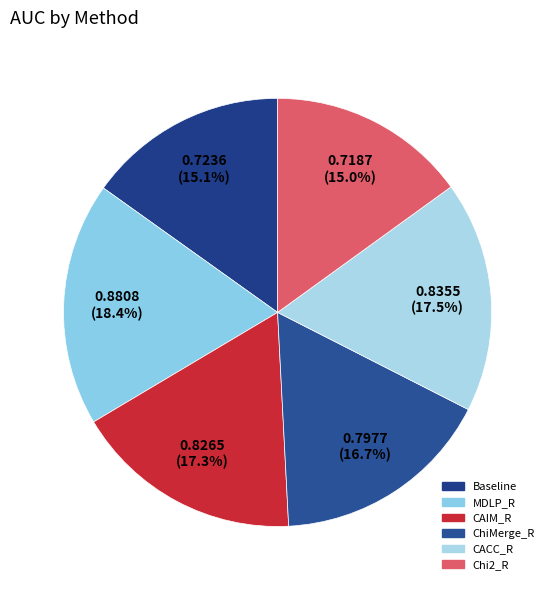

Which category has the biggest portion of the pie?

MDLP_R